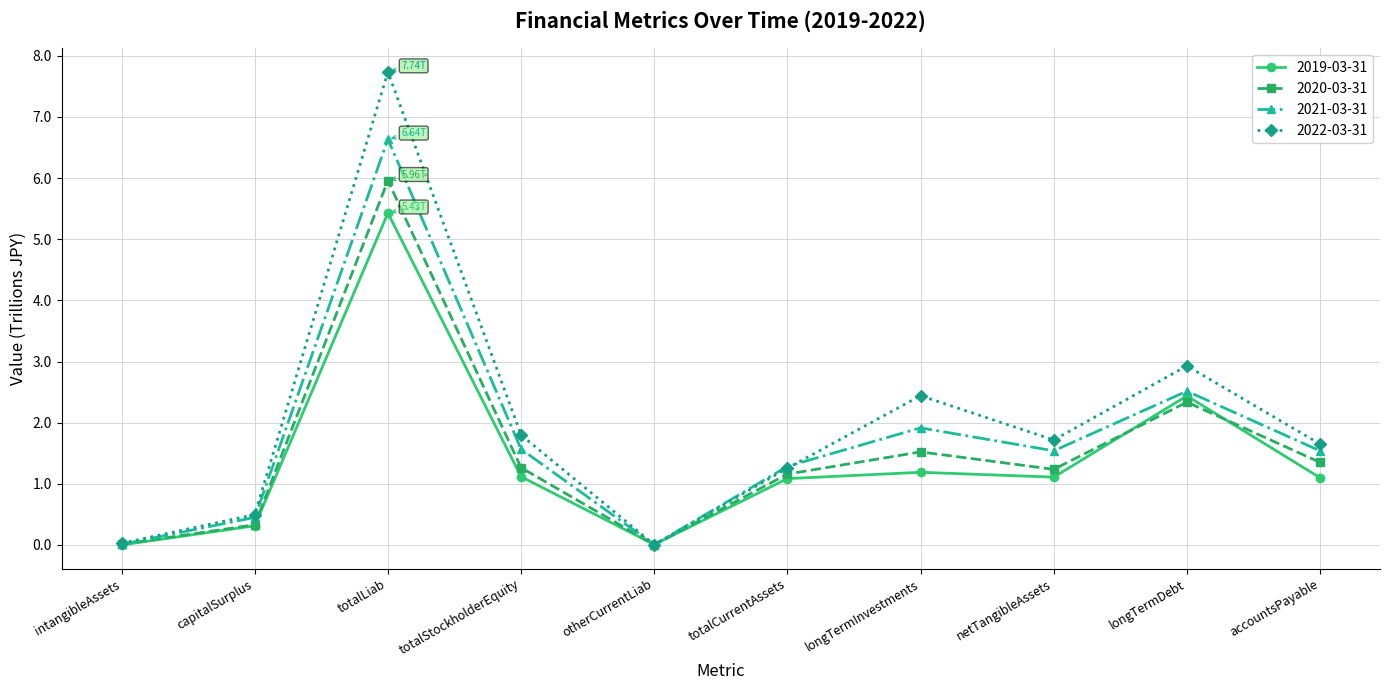

List the series in order of their peak value, lowest first.

2019-03-31, 2020-03-31, 2021-03-31, 2022-03-31